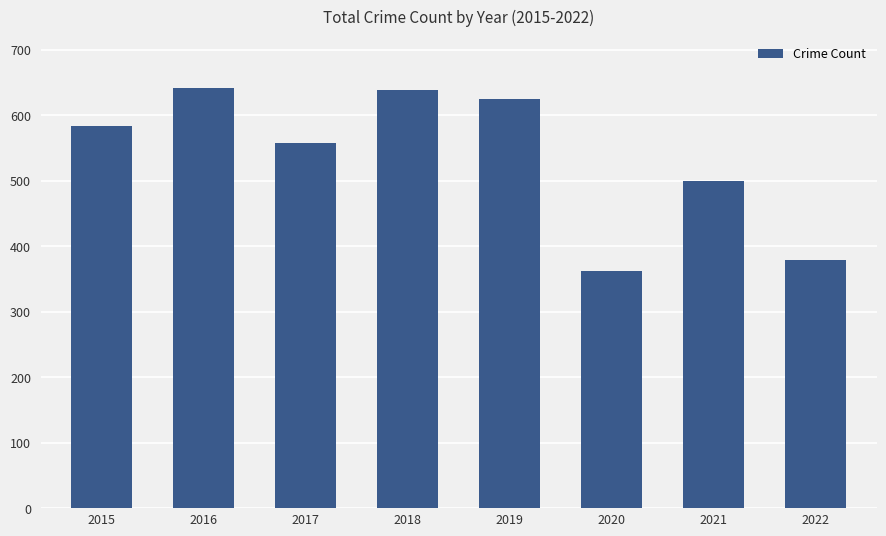

At which label is the value closest to 501?

2021